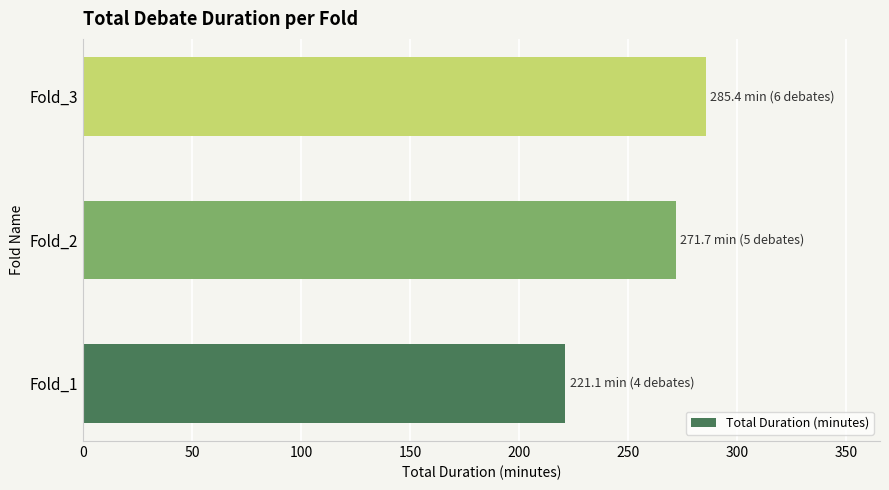

How many values exceed 271?

2